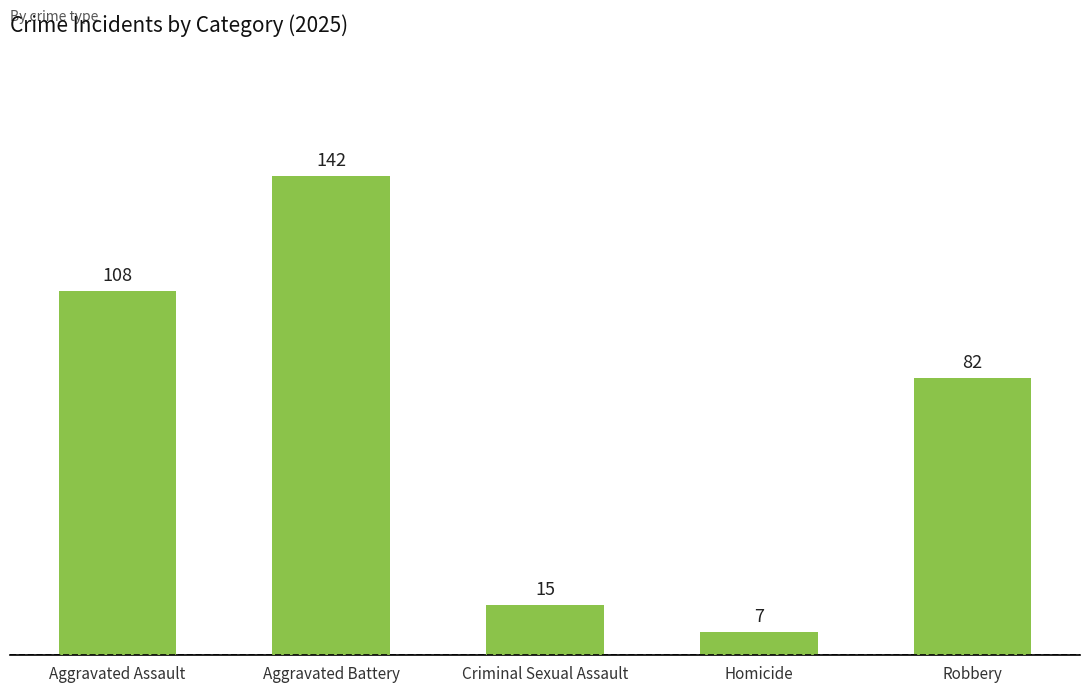

Reading left to right, transcribe all the data shown in this chart.

108	142	15	7	82